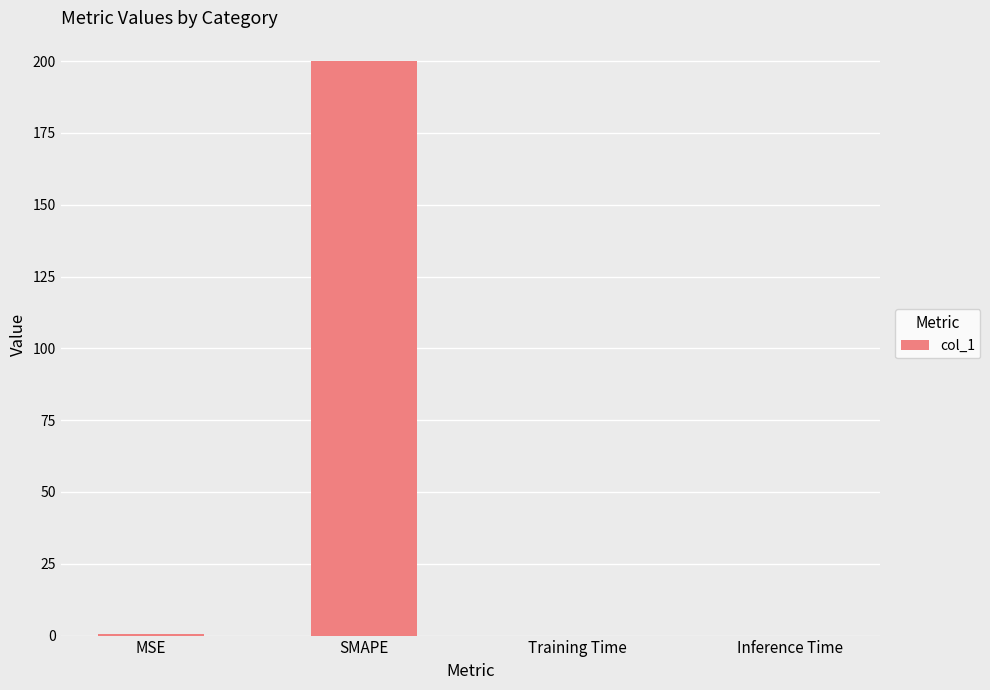

What is the average value?

50.1